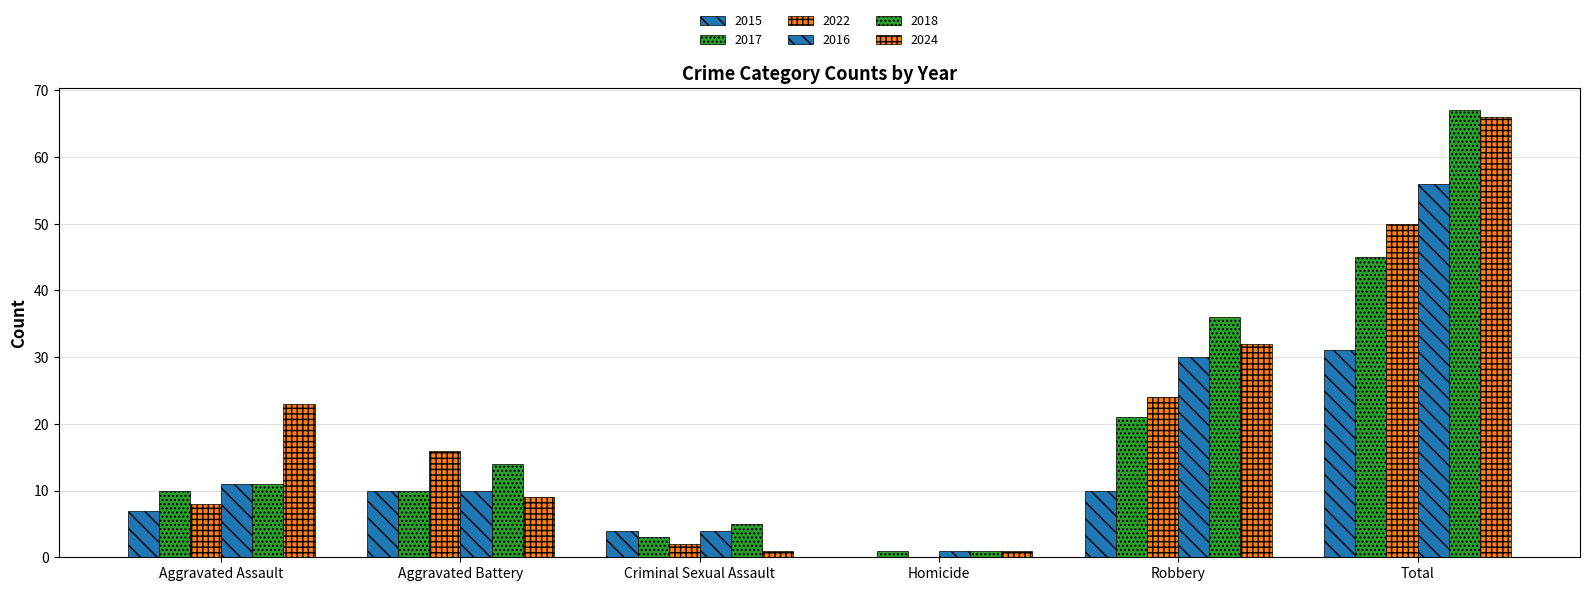

Are the bars horizontal?

No